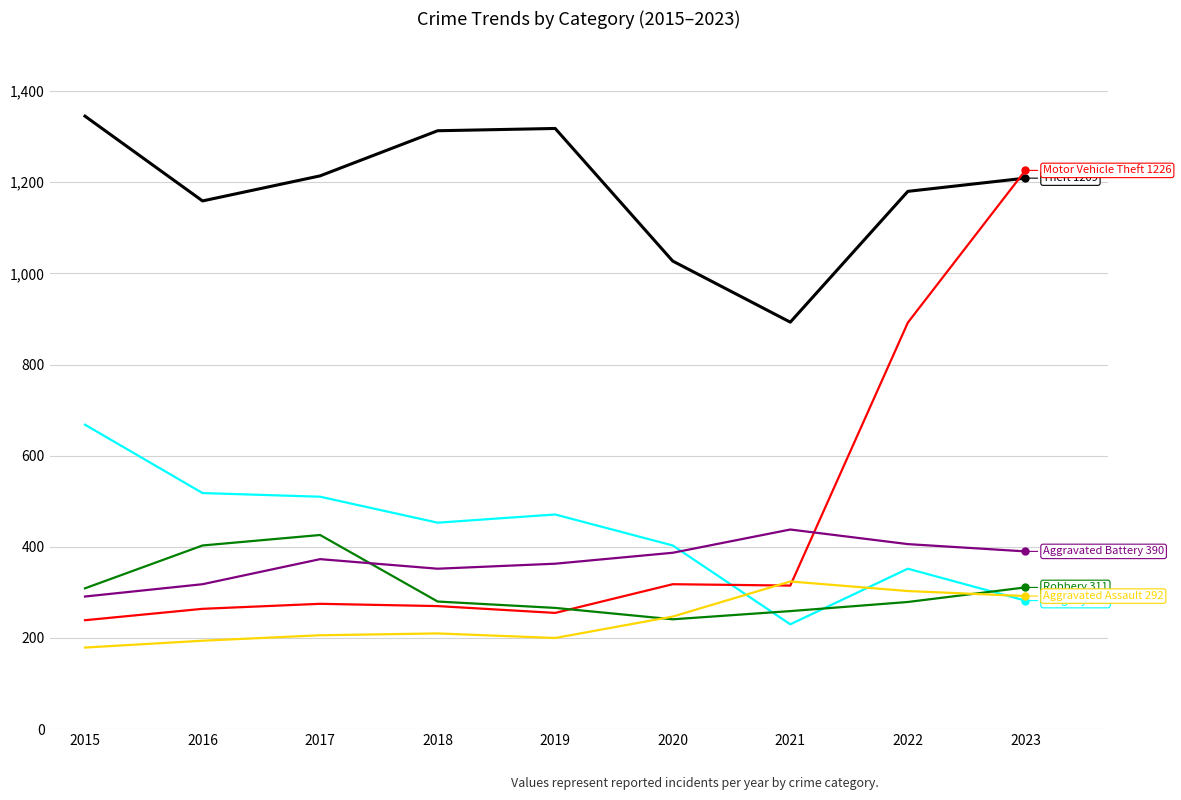

What is the total value across all series at 2019?

2873